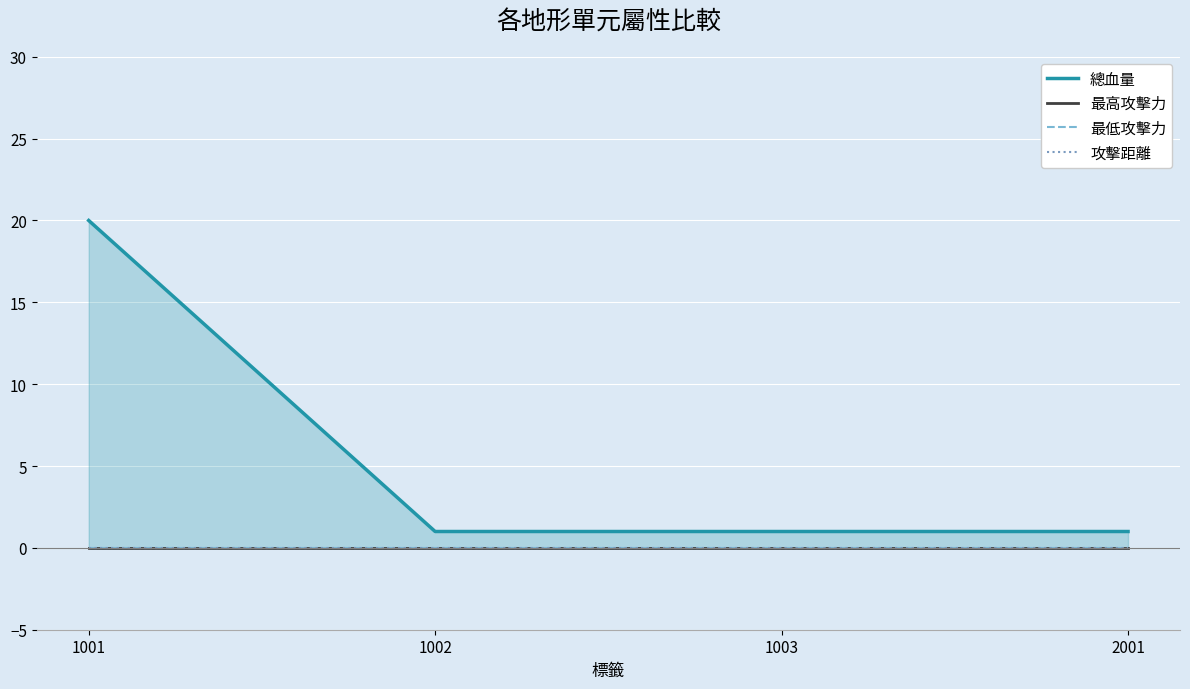

True or false: 最高攻擊力 and 總血量 intersect in this chart.

False